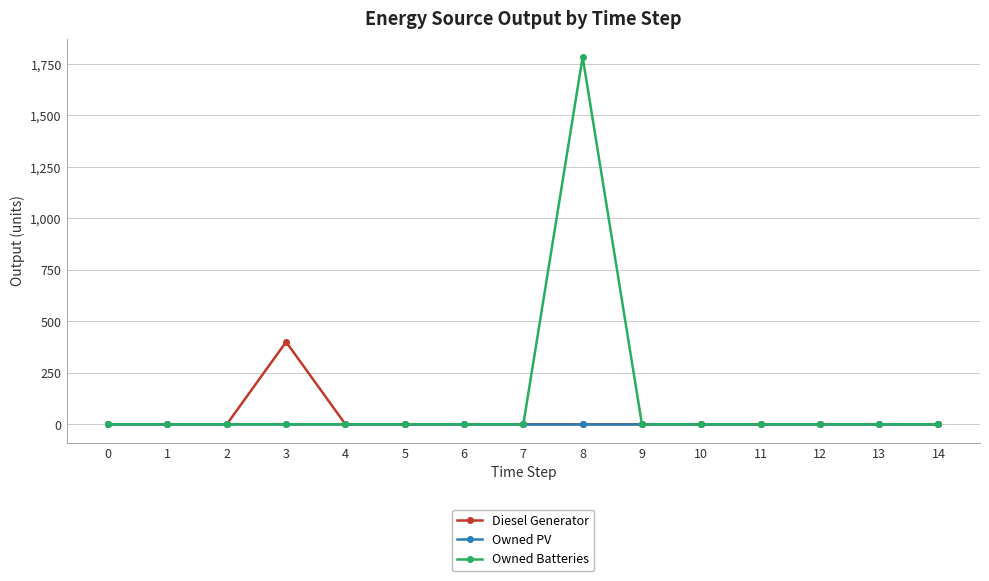

Reading left to right, what are all the values shown in this chart?

Diesel Generator: 0=0	1=0	2=0	3=400	4=0	5=0	6=0	7=0	8=0	9=0	10=0	11=0	12=0	13=0	14=0
Owned PV: 0=0	1=0	2=0	3=0	4=0	5=0	6=0	7=0	8=0	9=0	10=0	11=0	12=0	13=0	14=0
Owned Batteries: 0=0	1=0	2=0	3=0	4=0	5=0	6=0	7=0	8=1784	9=0	10=0	11=0	12=0	13=0	14=0